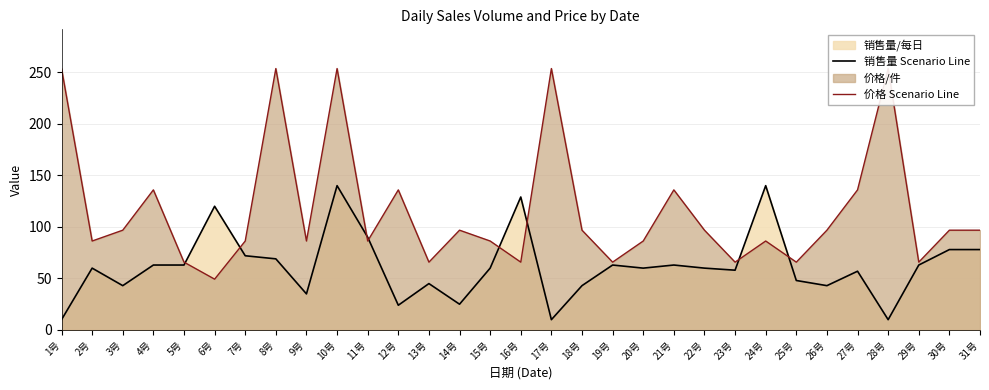

What are all the series names shown in the legend?

销售量 Scenario Line, 价格 Scenario Line